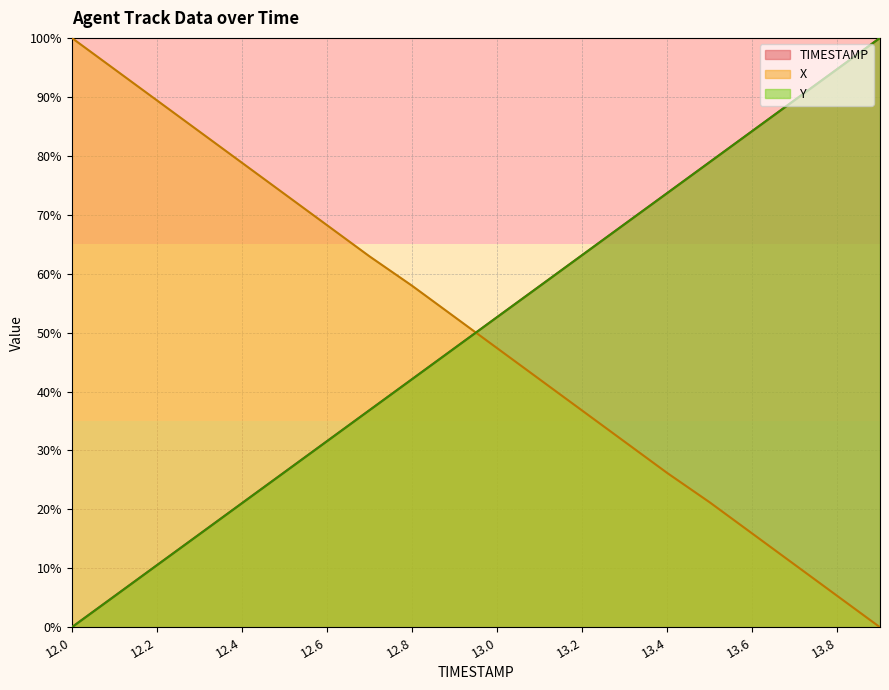

True or false: TIMESTAMP has a value of 0.0 at 12.0.

True